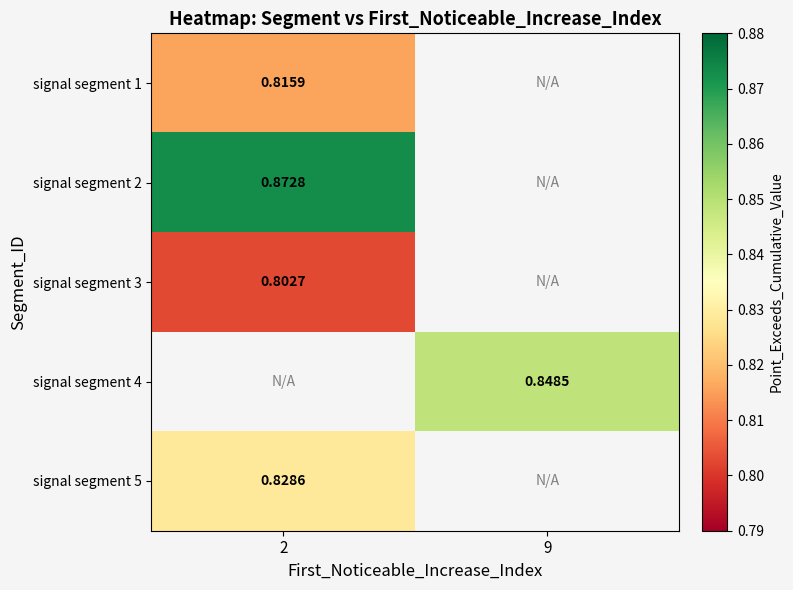

What is the spread (max minus min) of values at 2?

0.1